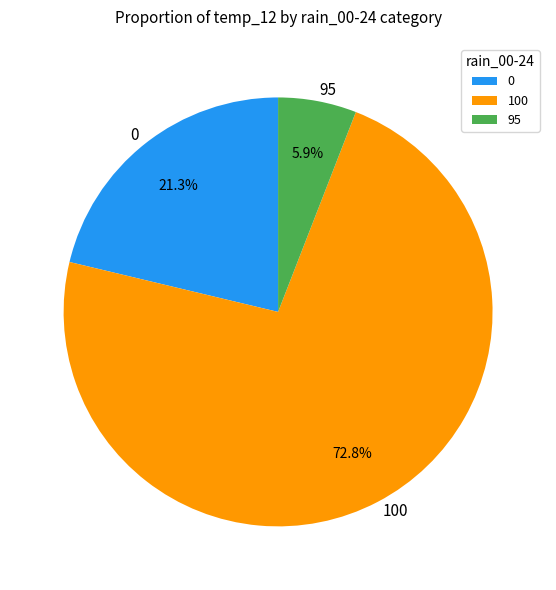

Which has a higher value, 100 or 95?

100